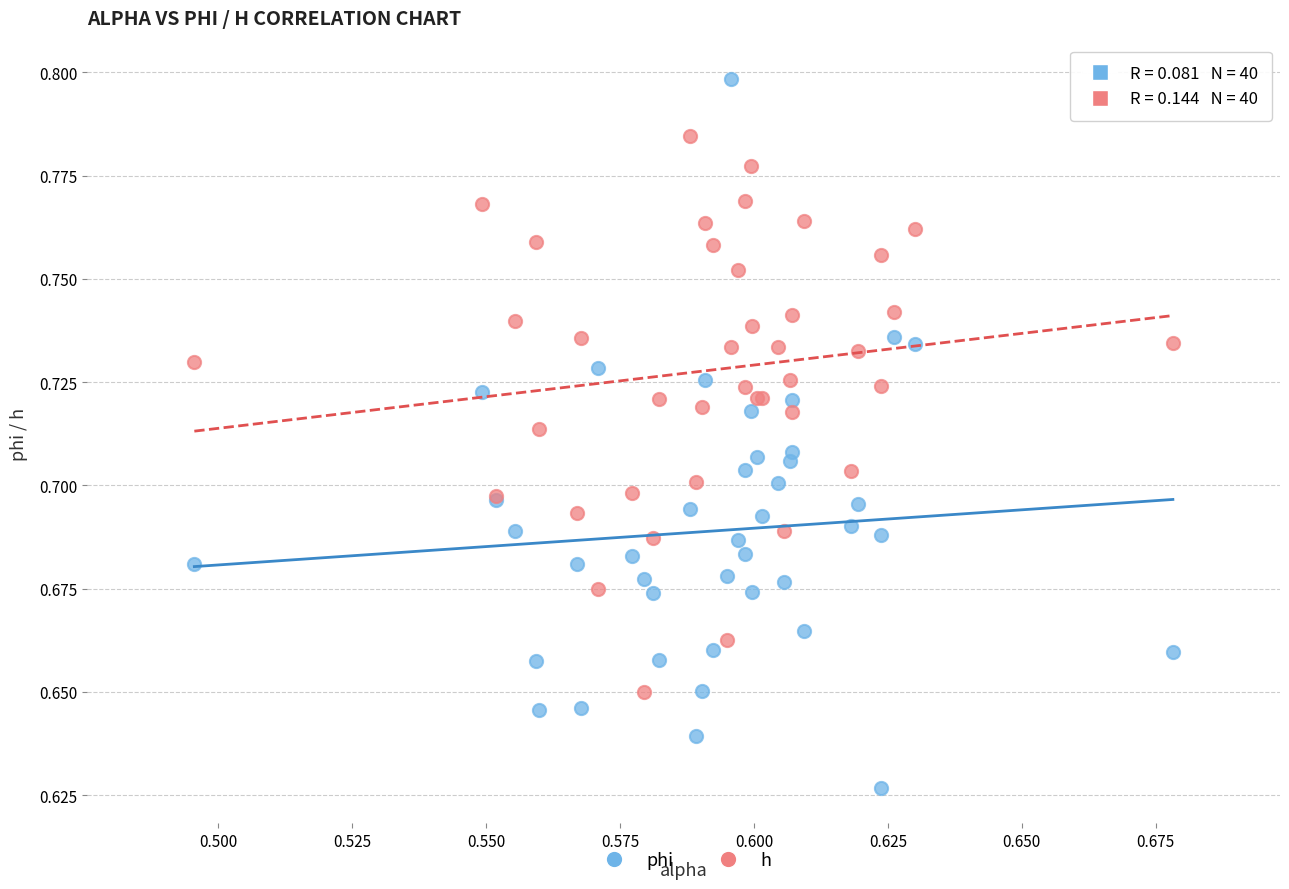

What are all the series names shown in the legend?

phi, h